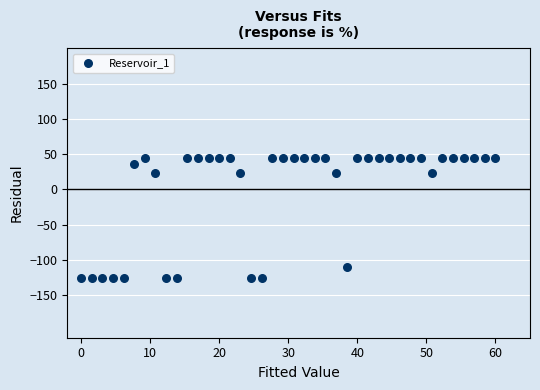

What is the range of Y values (max minus min)?

169.3